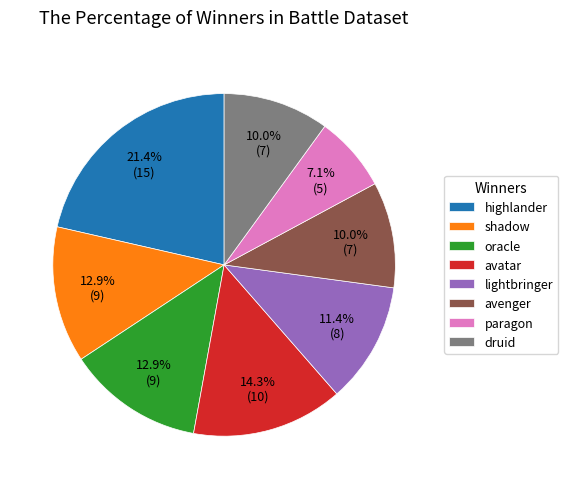

Does oracle account for over 50% of the chart?

No